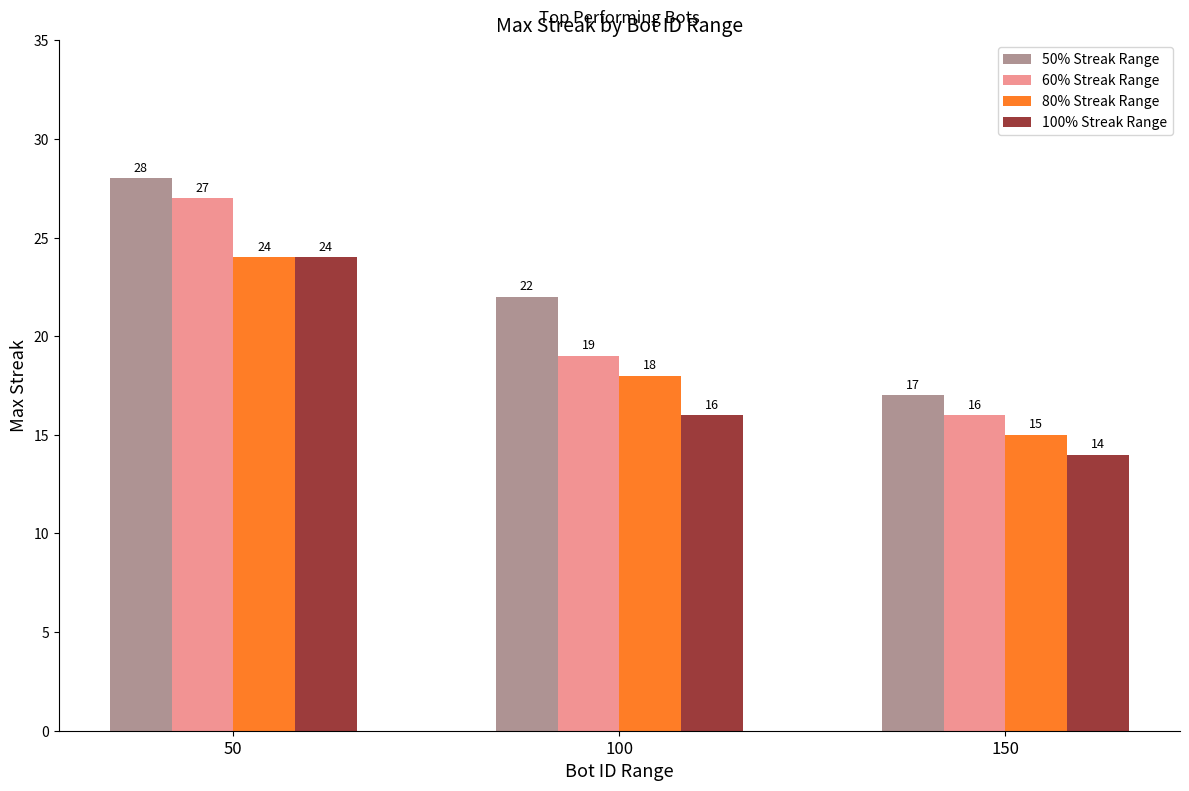

Does the chart contain stacked bars?

No